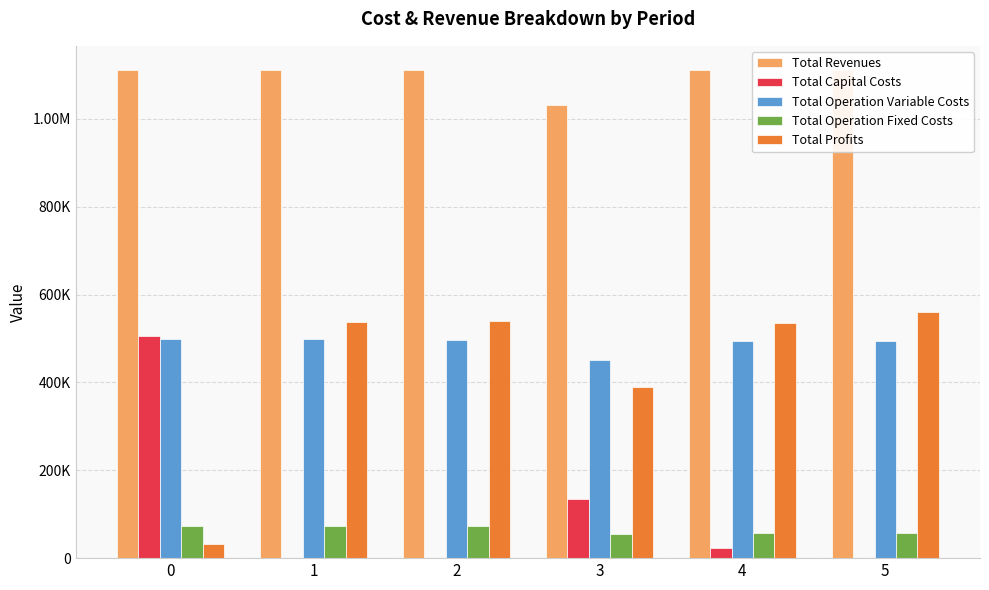

Does the chart contain stacked bars?

No